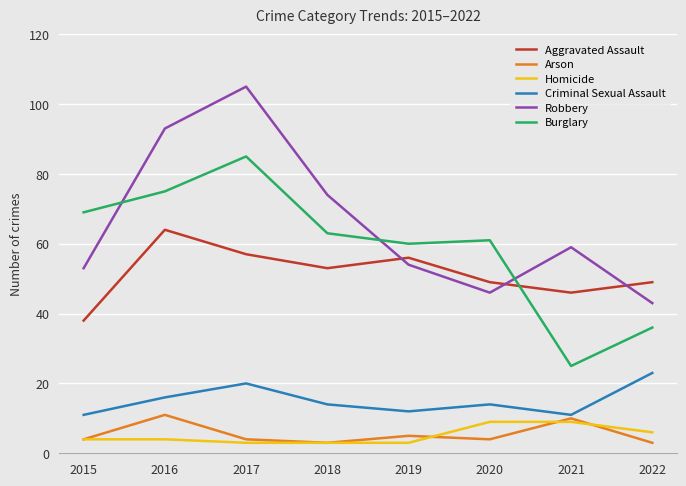

Which series has the largest total across all categories?

Robbery